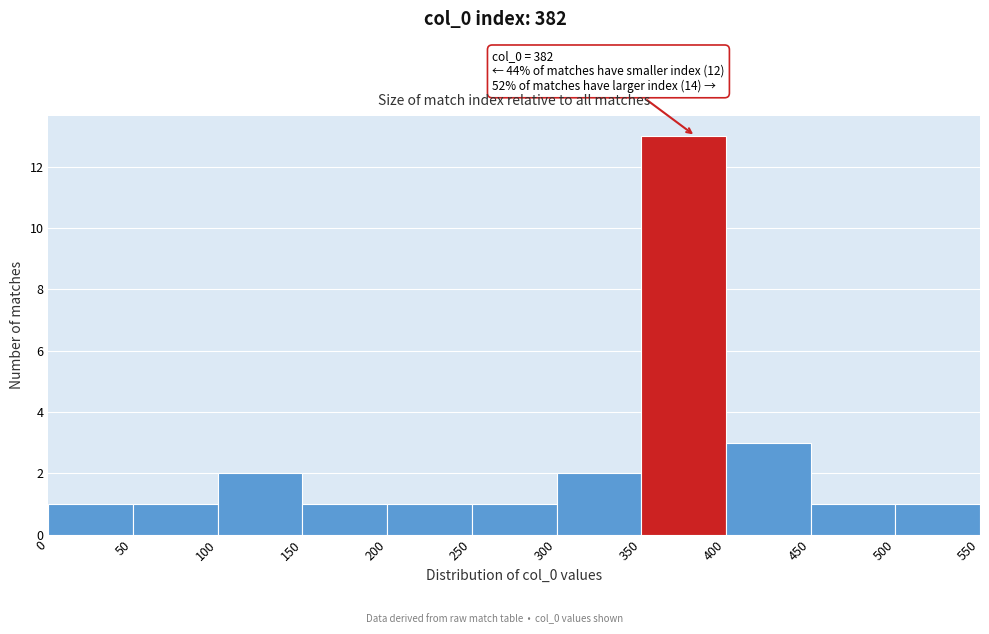

Over which range of the x-axis is the bar tallest?

350 to 400